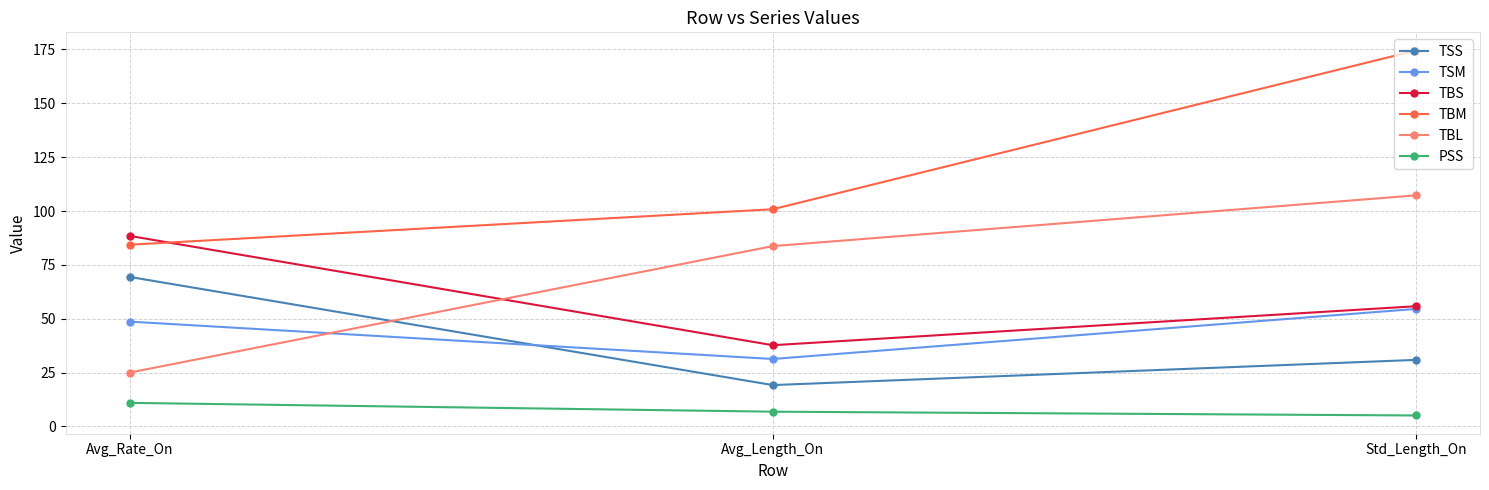

What is the difference between the TBM values at Std_Length_On and Avg_Length_On?

73.7